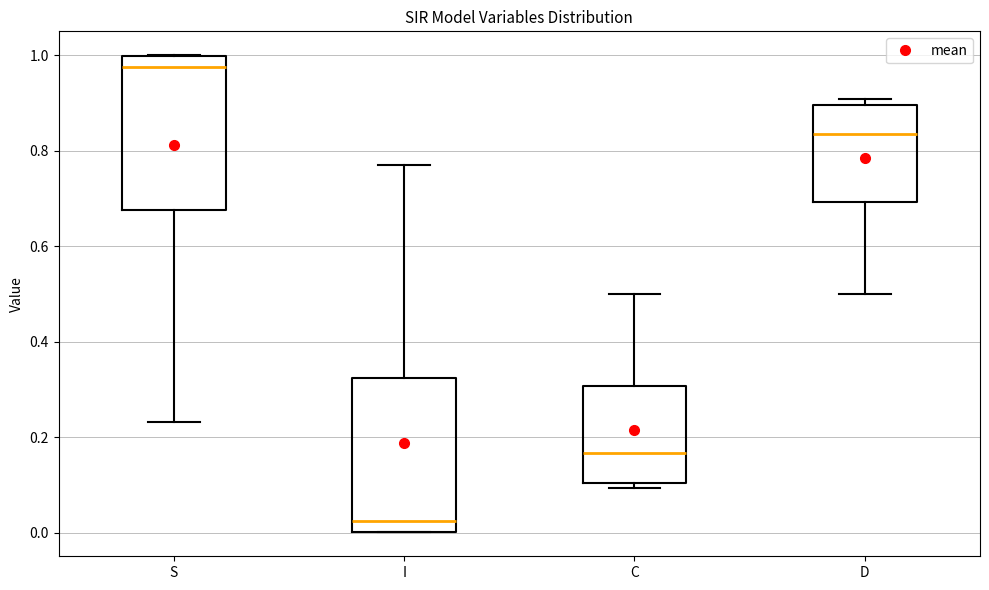

Reading left to right, read every box against the y-axis: the position of its median line, the range the box covers, and the ends of its whiskers. The values are not printed on the chart, so give them approximately, as read against the axis.

S: median 0.98, box 0.68 to 1.00, whiskers 0.24 to 1.00
I: median 0.02, box 0.00 to 0.32, whiskers 0.00 to 0.76
C: median 0.16, box 0.10 to 0.30, whiskers 0.10 (just below the box's lower edge) to 0.50
D: median 0.84, box 0.70 to 0.90, whiskers 0.50 to 0.90 (just above the box's upper edge)